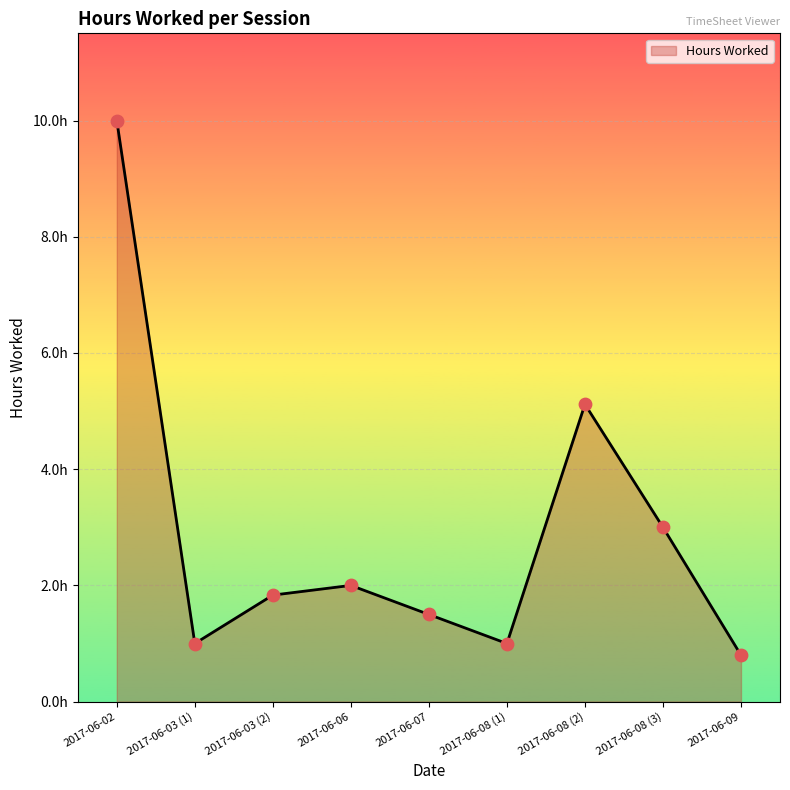

What is the change in value from 2017-06-02 to 2017-06-06?

-8.0